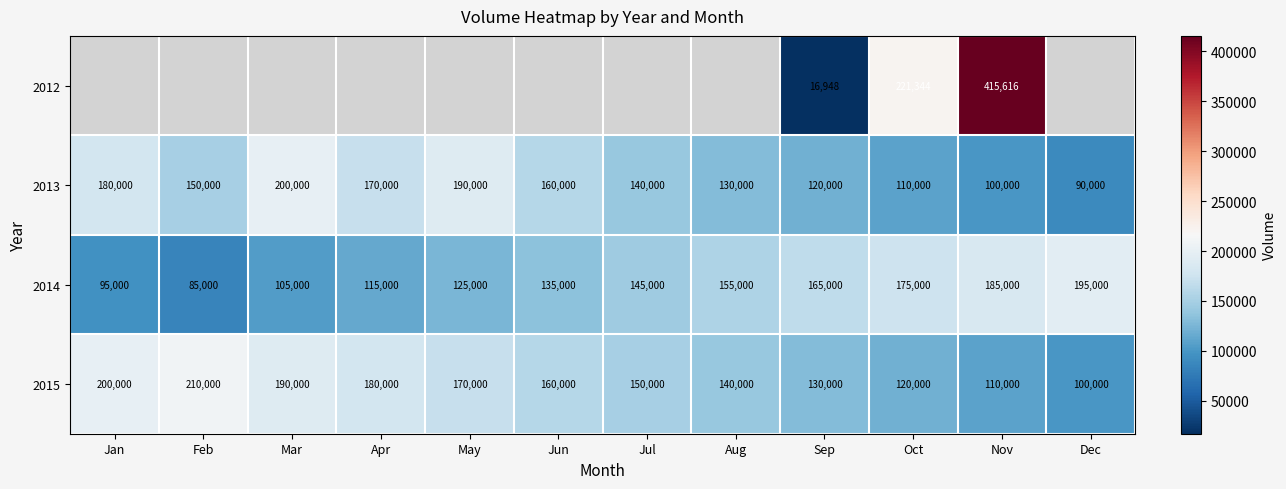

What is the approximate value of 2013 at Jun, to the nearest 10?

160000